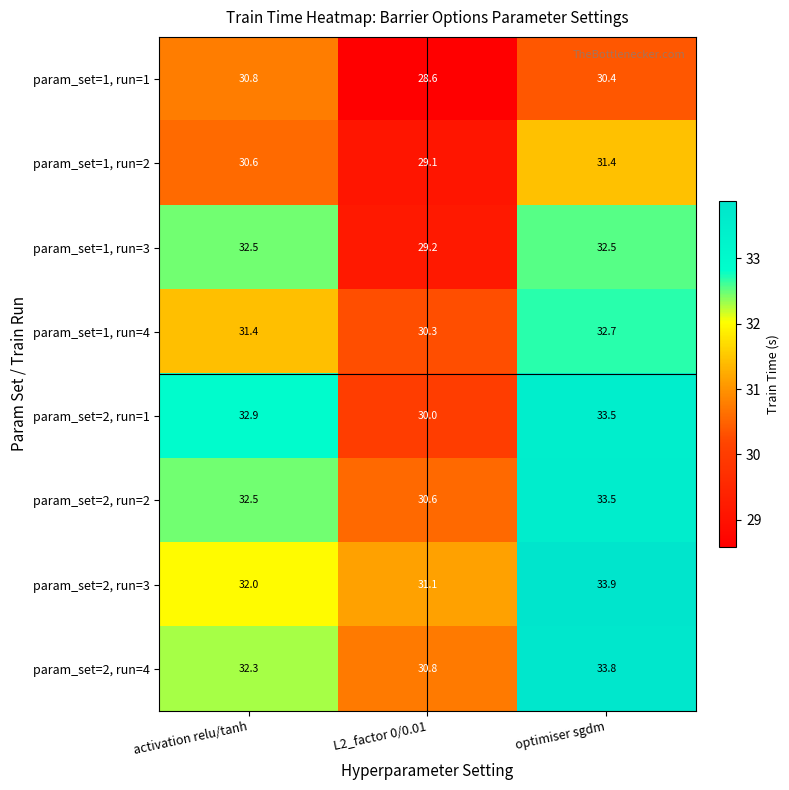

What is the difference between the highest and lowest values at optimiser sgdm?

3.5